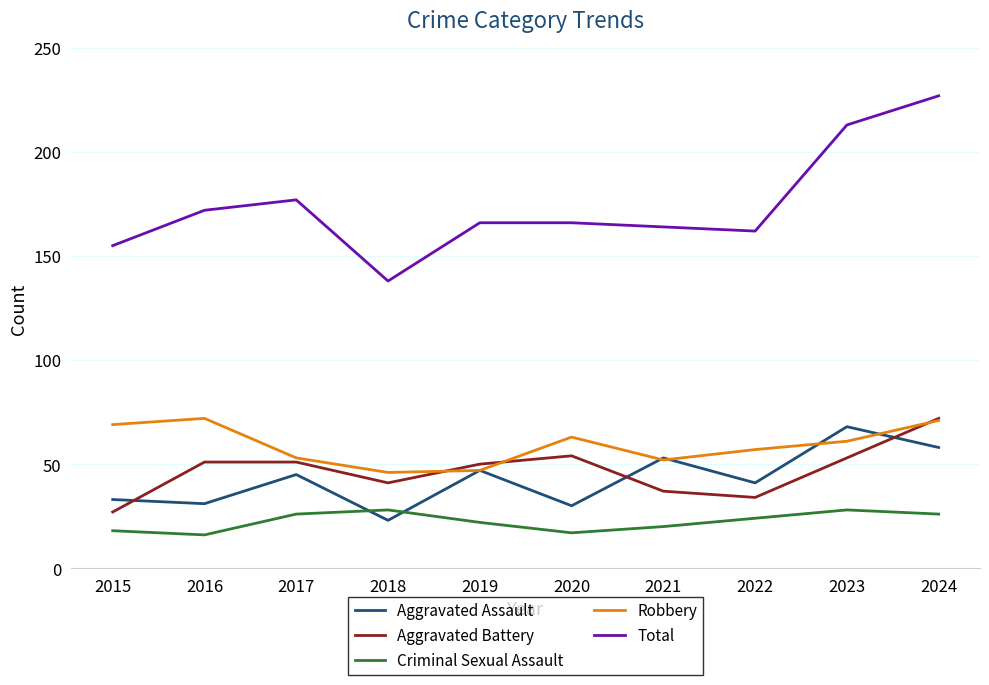

Is this an area chart (filled region under the line)?

No